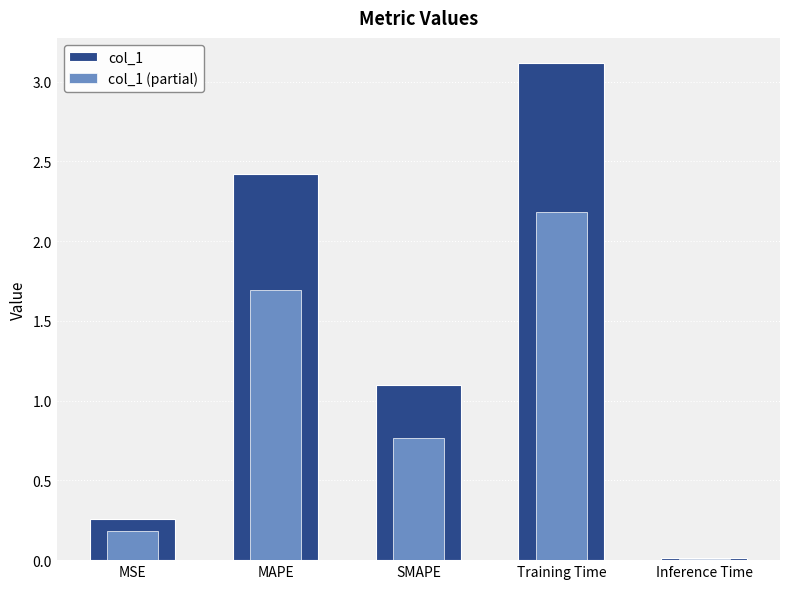

Which label corresponds to the smallest value in the chart?

Inference Time